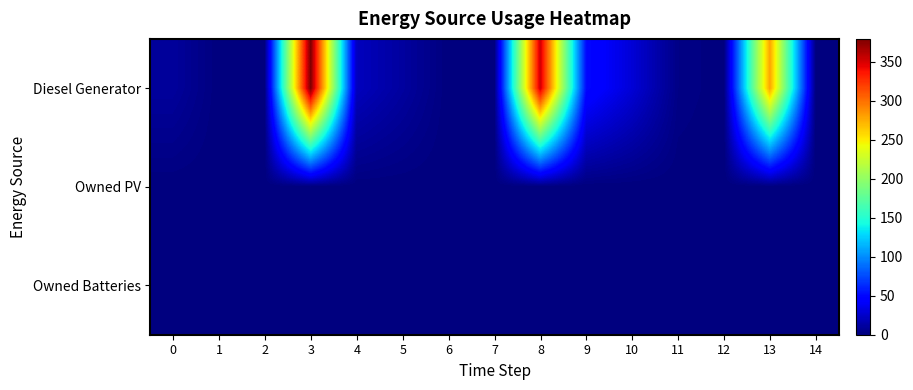

Reading right to left, what are all the values shown in this chart?

Diesel Generator: 14=0	13=279	12=0	11=3	10=29	9=51	8=353	7=0	6=0	5=11	4=21	3=379	2=0	1=0	0=10
Owned PV: 14=0	13=0	12=0	11=0	10=0	9=0	8=0	7=0	6=0	5=0	4=0	3=0	2=0	1=0	0=0
Owned Batteries: 14=0	13=0	12=0	11=0	10=0	9=0	8=0	7=0	6=0	5=0	4=0	3=0	2=0	1=0	0=0